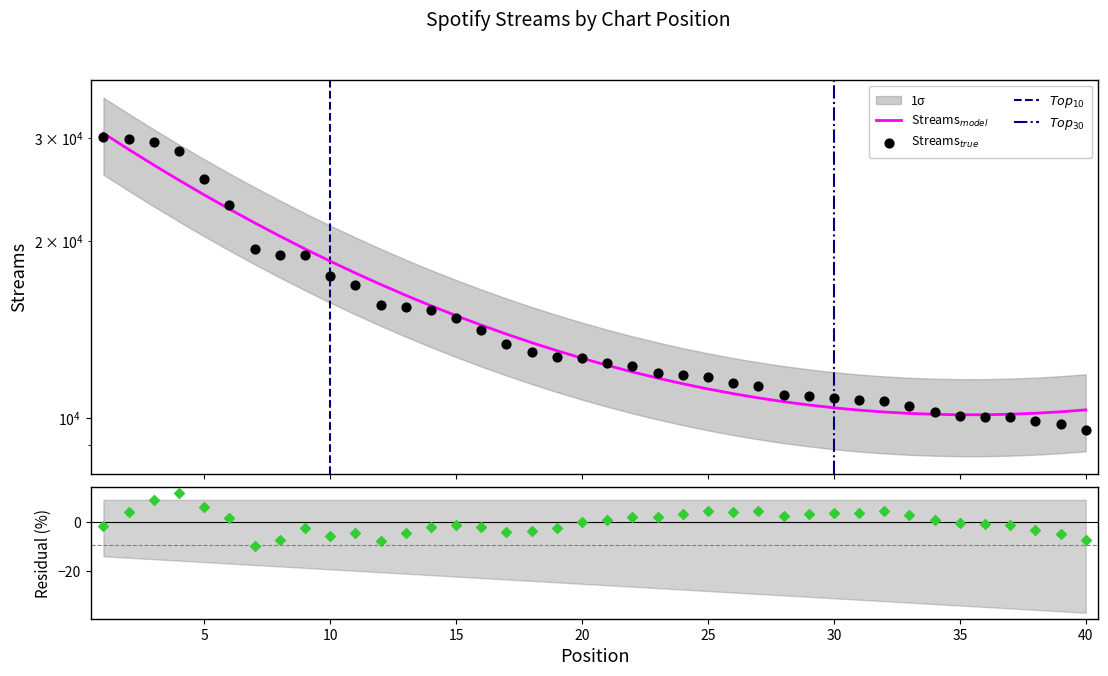

Which has a higher value, 25 or 45?

25